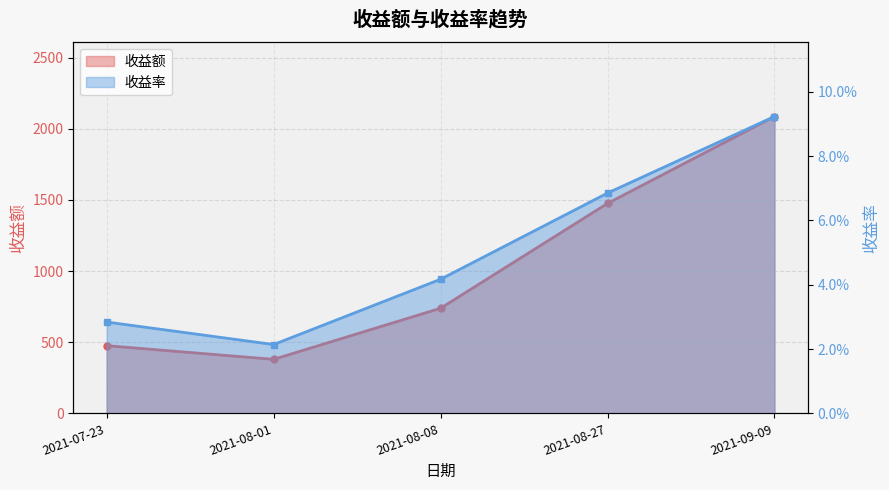

What is the label of the 3rd point from the right?

2021-08-08